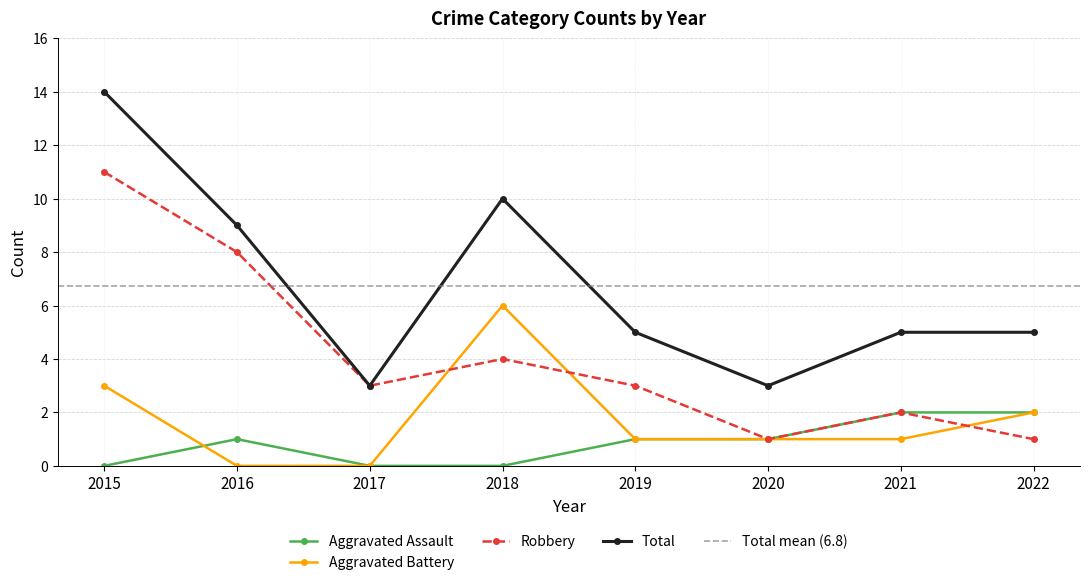

Reading left to right, what are all the values shown in this chart?

Aggravated Assault: 2015=0	2016=1	2017=0	2018=0	2019=1	2020=1	2021=2	2022=2
Aggravated Battery: 2015=3	2016=0	2017=0	2018=6	2019=1	2020=1	2021=1	2022=2
Robbery: 2015=11	2016=8	2017=3	2018=4	2019=3	2020=1	2021=2	2022=1
Total: 2015=14	2016=9	2017=3	2018=10	2019=5	2020=3	2021=5	2022=5